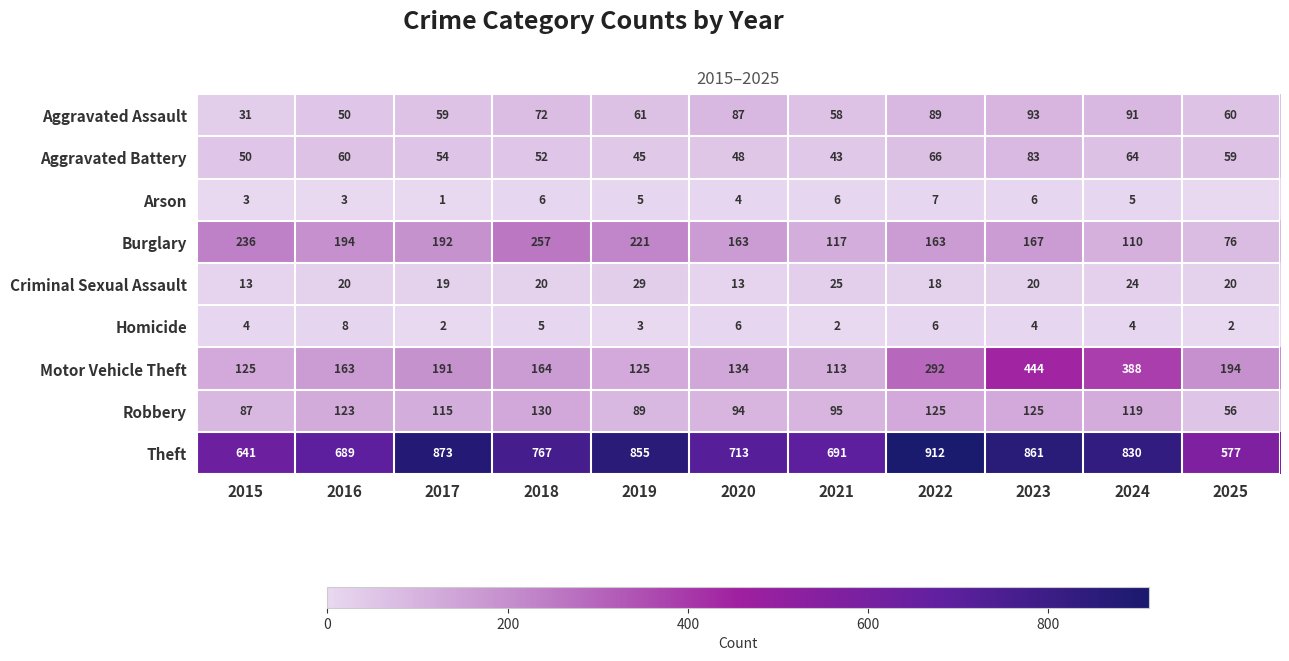

Which series changed the most between 2017 and 2021?

Theft